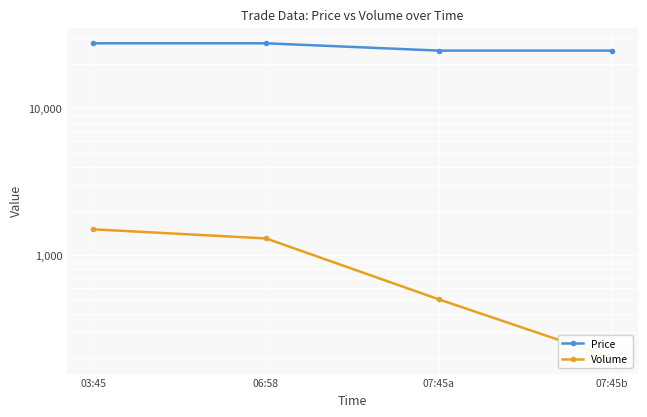

What is the difference between the highest and lowest values at 07:45a?

24200